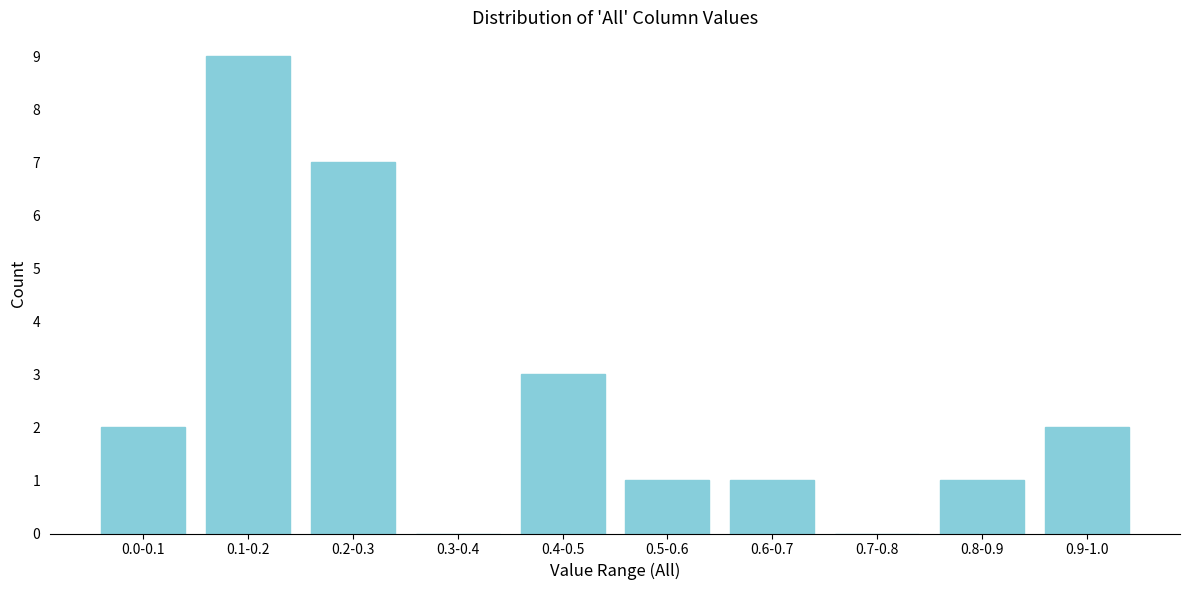

Reading right to left, transcribe all the data shown in this chart.

0.9-1.0=2	0.8-0.9=1	0.7-0.8=0	0.6-0.7=1	0.5-0.6=1	0.4-0.5=3	0.3-0.4=0	0.2-0.3=7	0.1-0.2=9	0.0-0.1=2